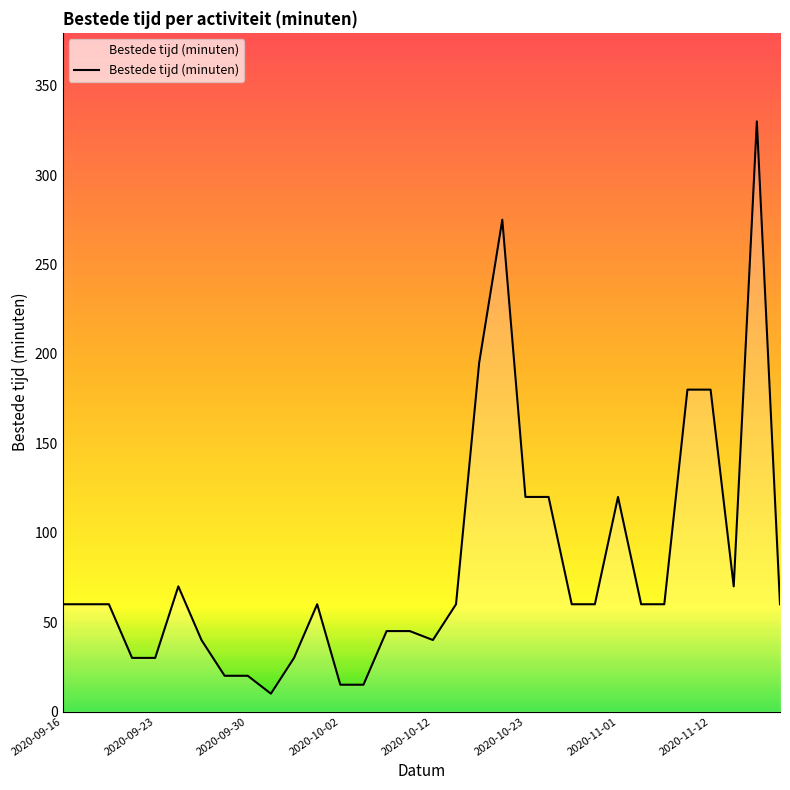

What is the smallest value displayed?

10